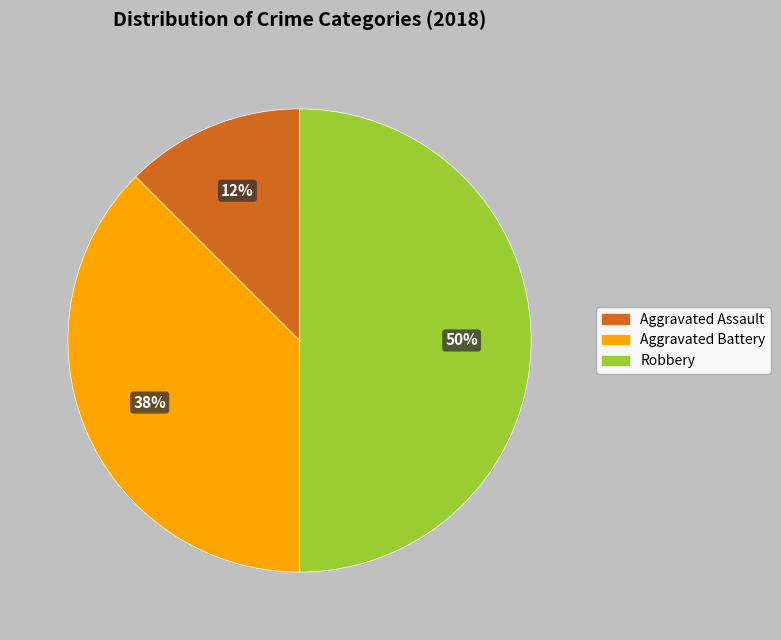

To the nearest percent, what is the average slice percentage?

33%